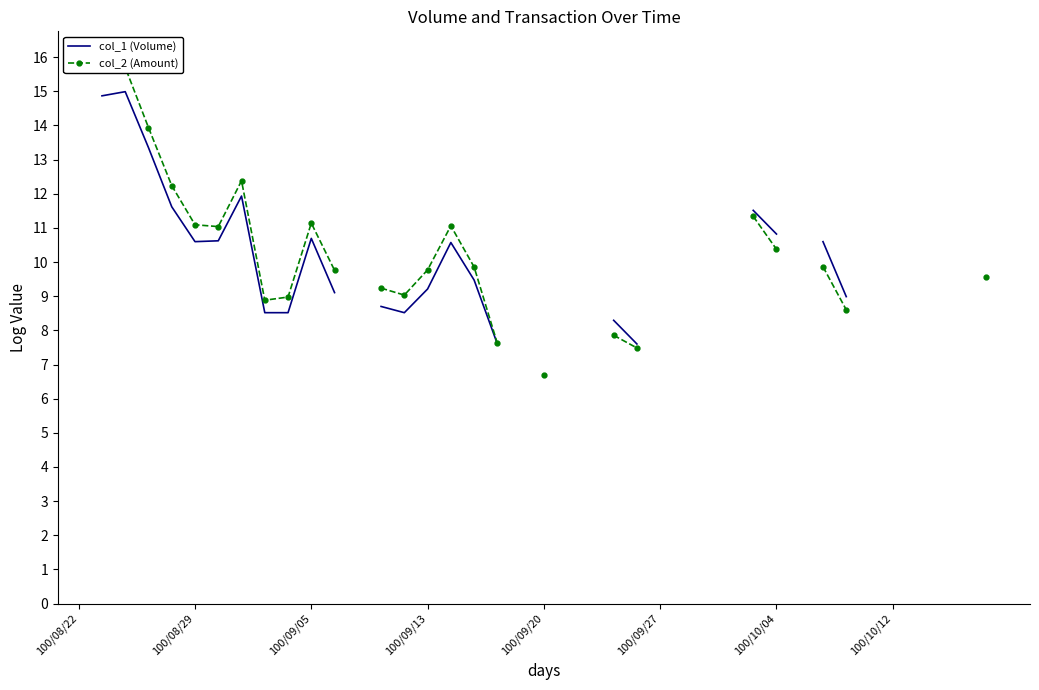

Is this an area chart (filled region under the line)?

No